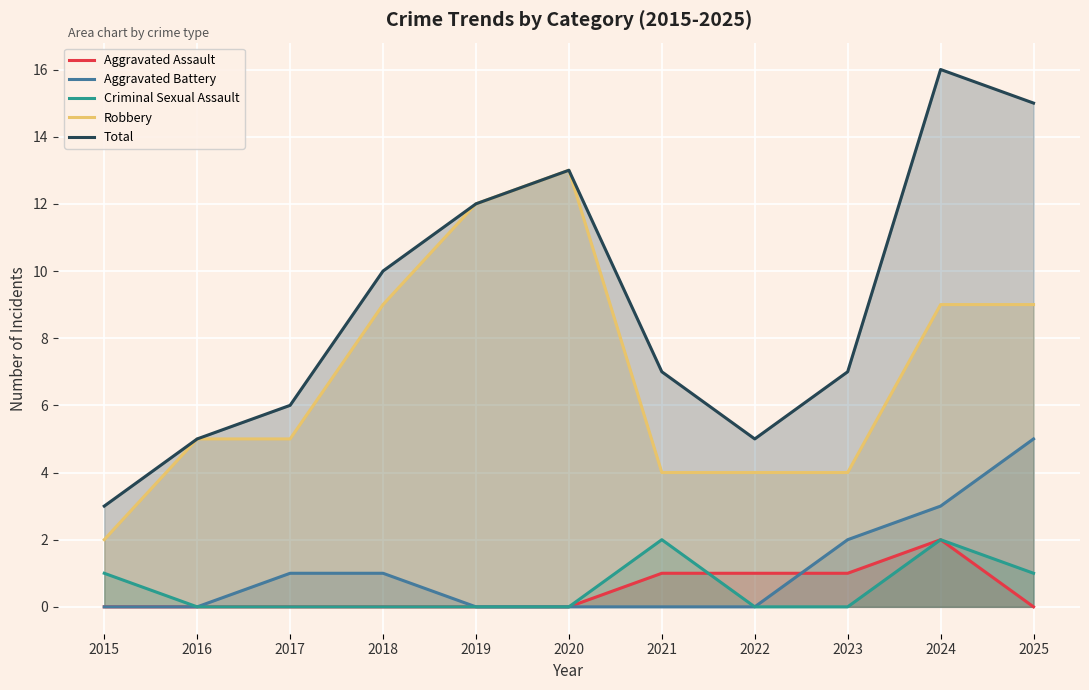

List the labels in order of Aggravated Assault value, largest first.

2024, 2021, 2022, 2023, 2015, 2016, 2017, 2018, 2019, 2020, 2025